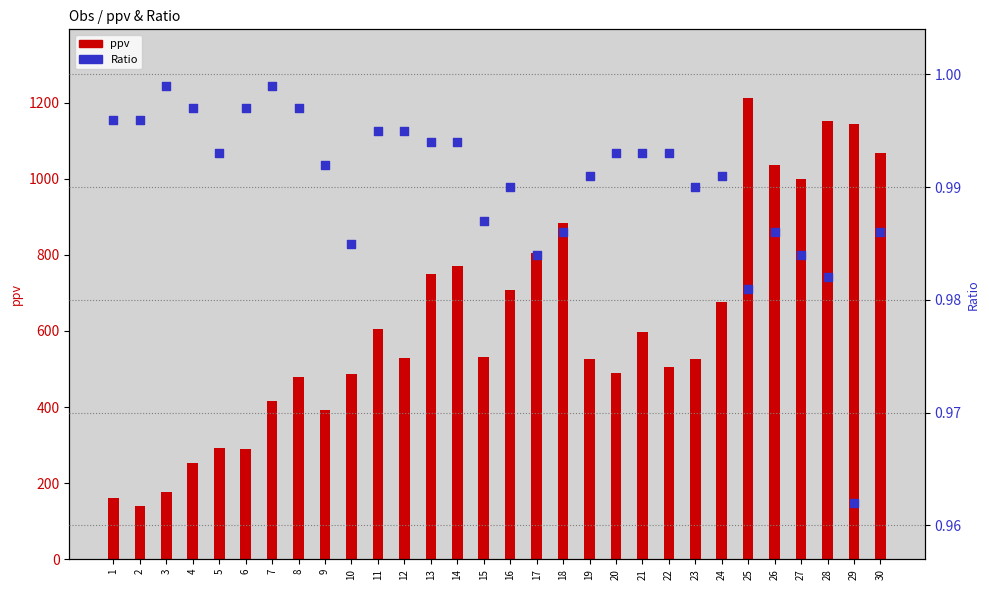

What are all the series names shown in the legend?

ppv, Ratio